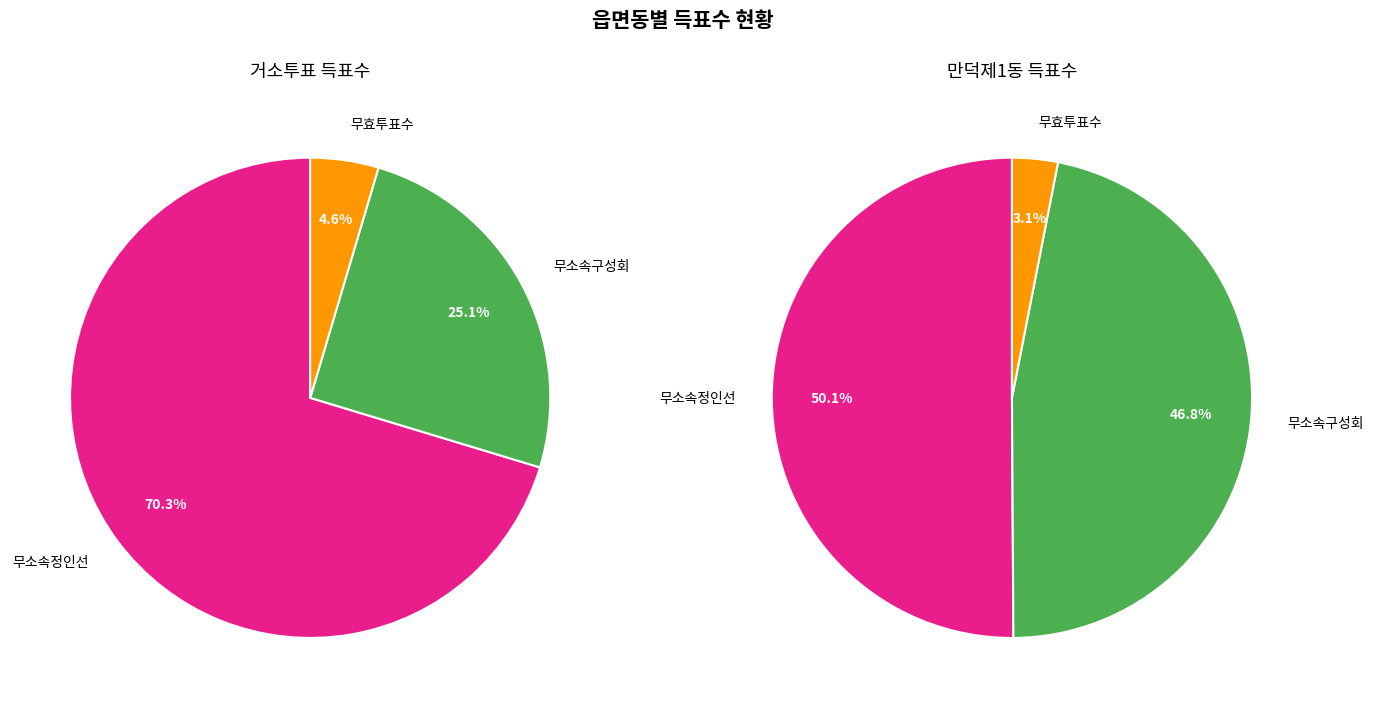

What percentage is the 만덕제1동 slice, to the nearest percent?

97%